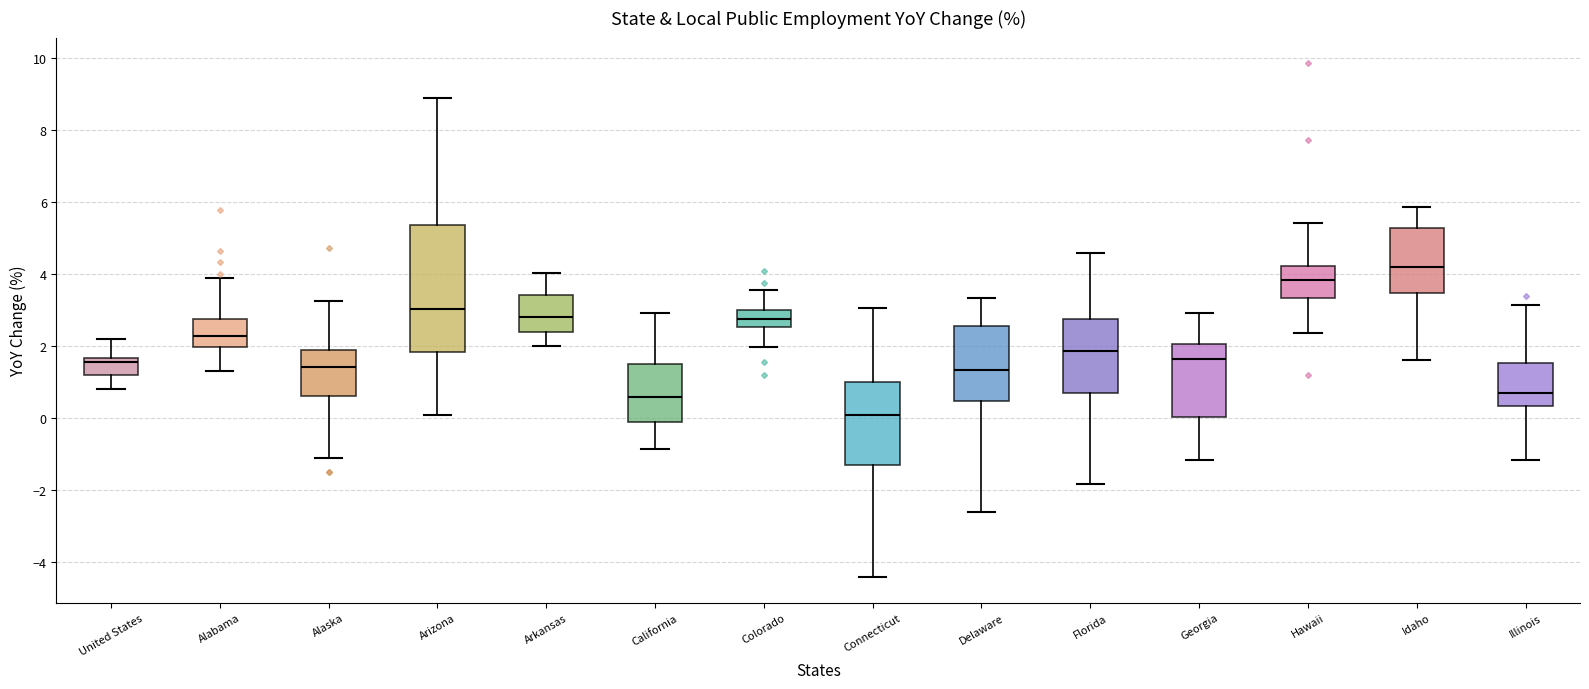

Reading left to right, read every box against the y-axis: the position of its median line, the range the box covers, and the ends of its whiskers. The values are not printed on the chart, so give them approximately, as read against the axis.

United States: median 1.6 (just below the box's upper edge), box 1.2 to 1.6, whiskers 0.8 to 2.2
Alabama: median 2.2, box 2.0 to 2.8, whiskers 1.2 to 3.8
Alaska: median 1.4, box 0.6 to 1.8, whiskers -1.2 to 3.2
Arizona: median 3.0, box 1.8 to 5.4, whiskers 0.0 to 8.8
Arkansas: median 2.8, box 2.4 to 3.4, whiskers 2.0 to 4.0
California: median 0.6, box -0.2 to 1.4, whiskers -0.8 to 3.0
Colorado: median 2.8, box 2.6 to 3.0, whiskers 2.0 to 3.6
Connecticut: median 0.0, box -1.4 to 1.0, whiskers -4.4 to 3.0
Delaware: median 1.4, box 0.4 to 2.6, whiskers -2.6 to 3.4
Florida: median 1.8, box 0.6 to 2.8, whiskers -1.8 to 4.6
Georgia: median 1.6, box 0.0 to 2.0, whiskers -1.2 to 3.0
Hawaii: median 3.8, box 3.4 to 4.2, whiskers 2.4 to 5.4
Idaho: median 4.2, box 3.4 to 5.2, whiskers 1.6 to 5.8
Illinois: median 0.8, box 0.4 to 1.6, whiskers -1.2 to 3.2